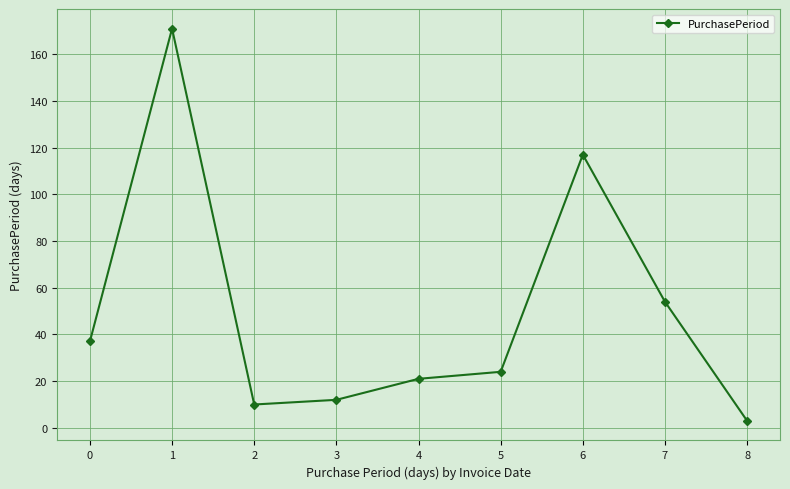

Rank the categories by value from lowest to highest.

8, 2, 3, 4, 5, 0, 7, 6, 1